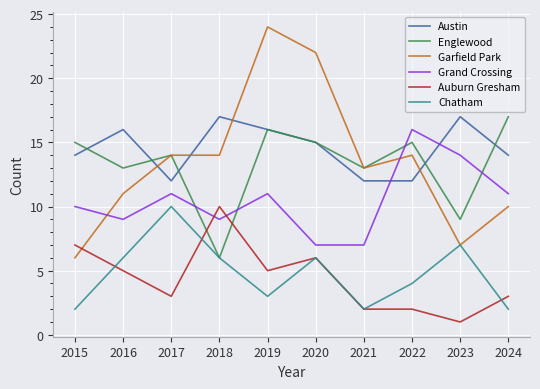

Which series ends up on top after the final intersection of Austin and Garfield Park?

Austin